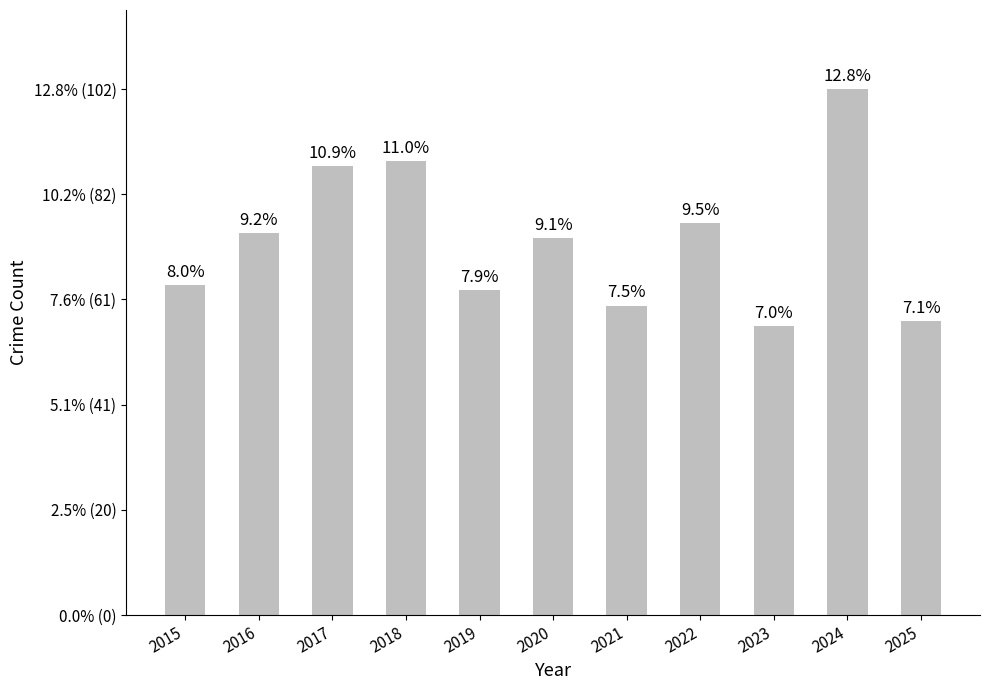

Which label corresponds to the largest value in the chart?

2024